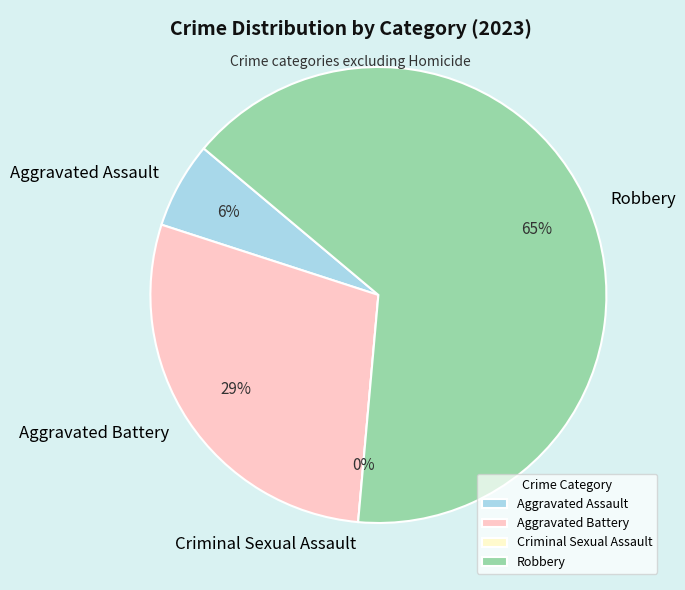

Is there a majority slice in this chart?

Yes